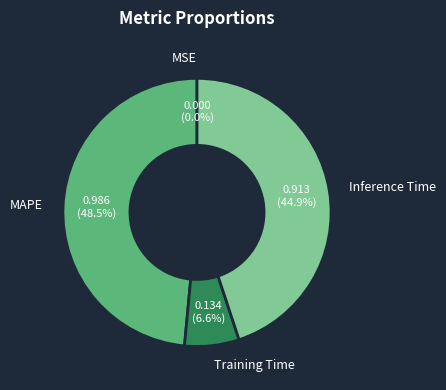

Is it true that MSE is 0% of the pie?

True